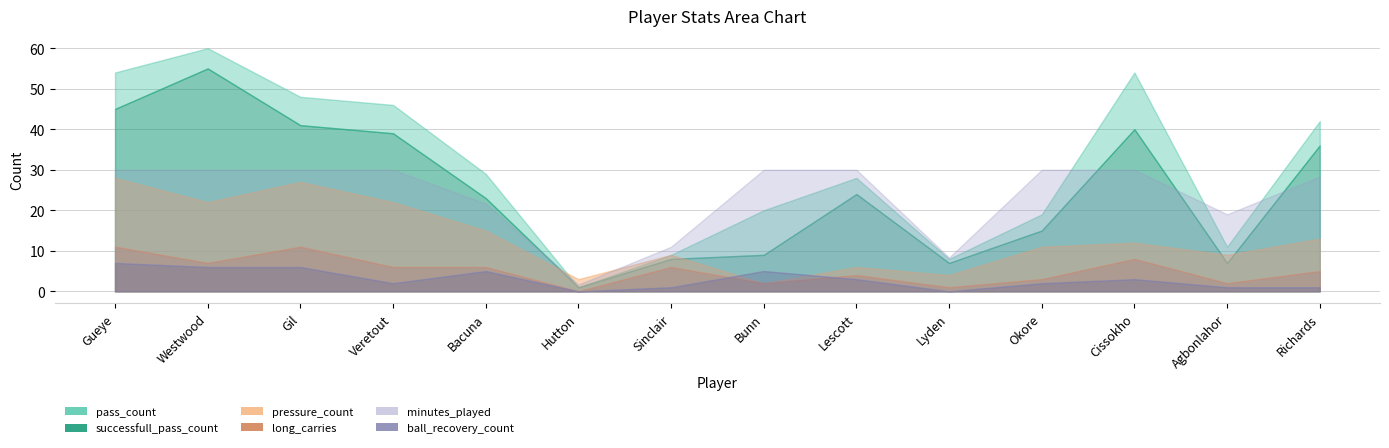

What position from the right is Gil?

12